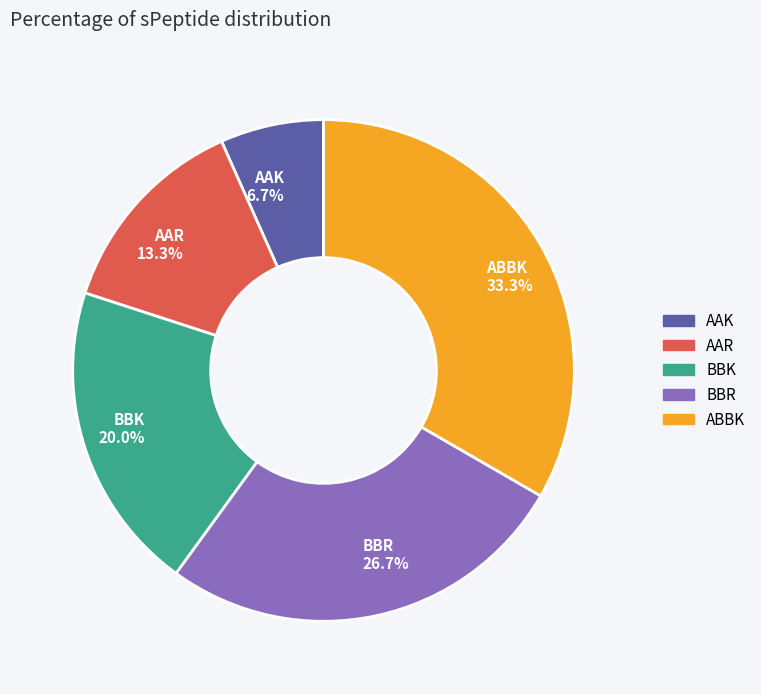

What is the smallest slice in the pie chart?

AAK